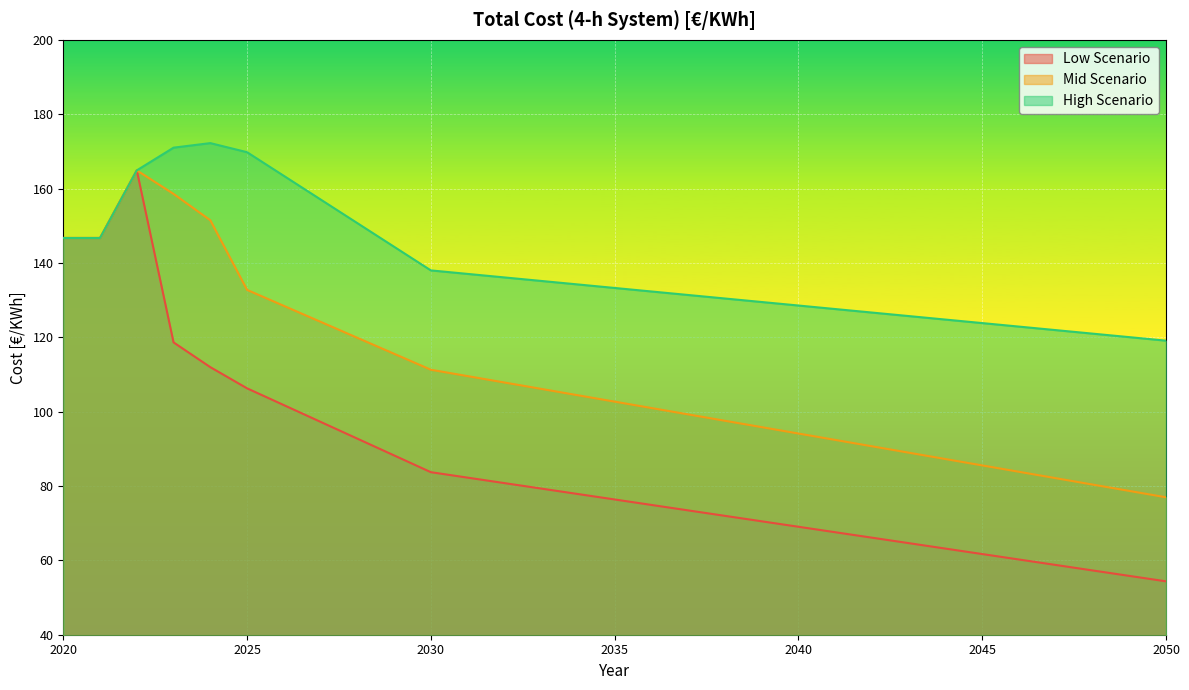

What is the value of the High Scenario point at the 24th from the left?

125.7